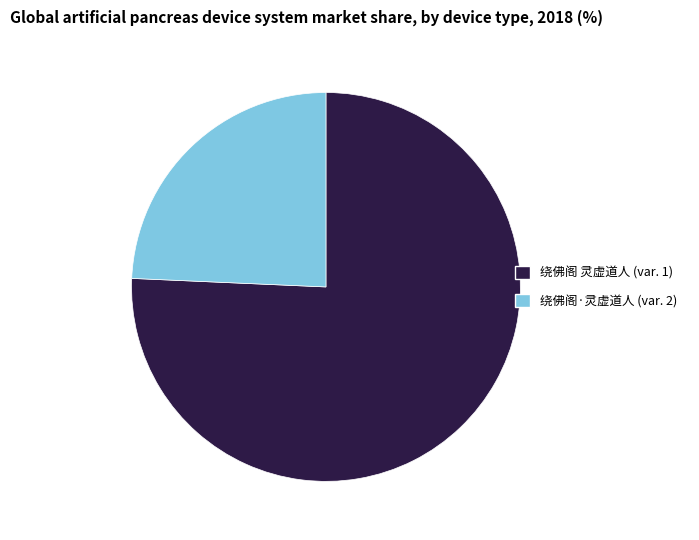

Is there a majority slice in this chart?

Yes